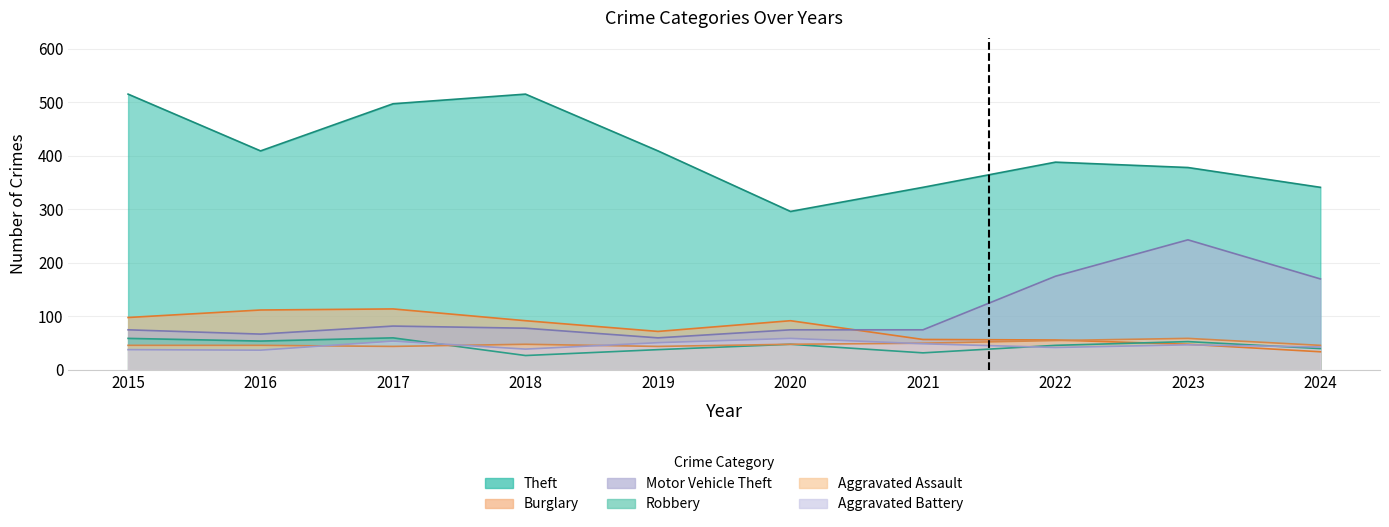

Reading left to right, what are all the values shown in this chart?

Theft: 515	409	497	515	409	296	341	388	378	341
Burglary: 98	112	114	92	72	92	57	56	48	34
Motor Vehicle Theft: 75	67	82	78	60	75	75	175	243	170
Robbery: 59	54	60	27	38	48	32	46	53	40
Aggravated Assault: 46	46	44	48	44	48	50	55	59	46
Aggravated Battery: 38	37	54	39	51	59	49	42	47	43